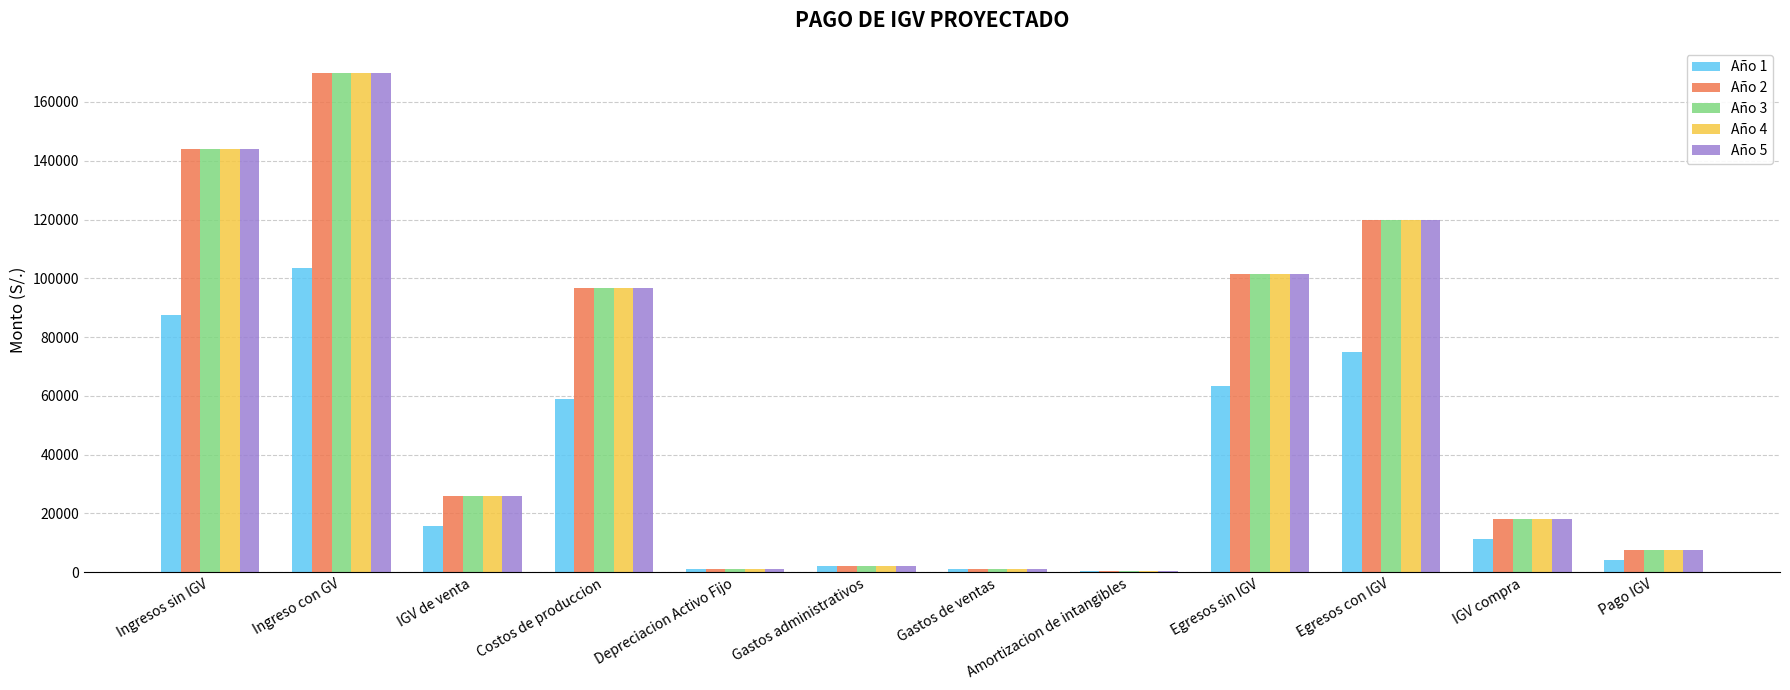

At which label does Año 5 first exceed 25920?

Ingresos sin IGV